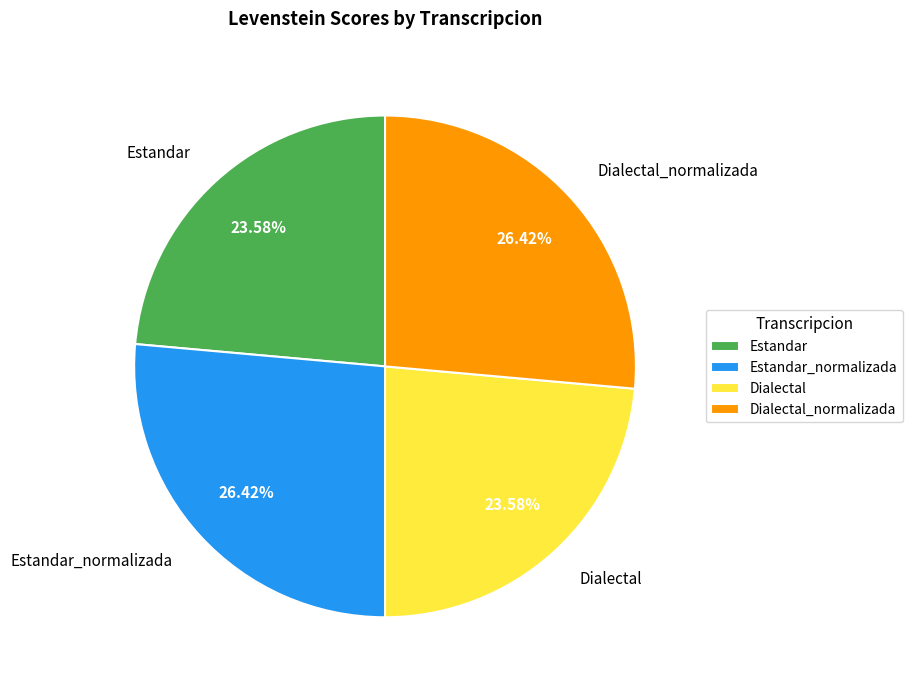

Is there any slice that represents more than half of the pie?

No